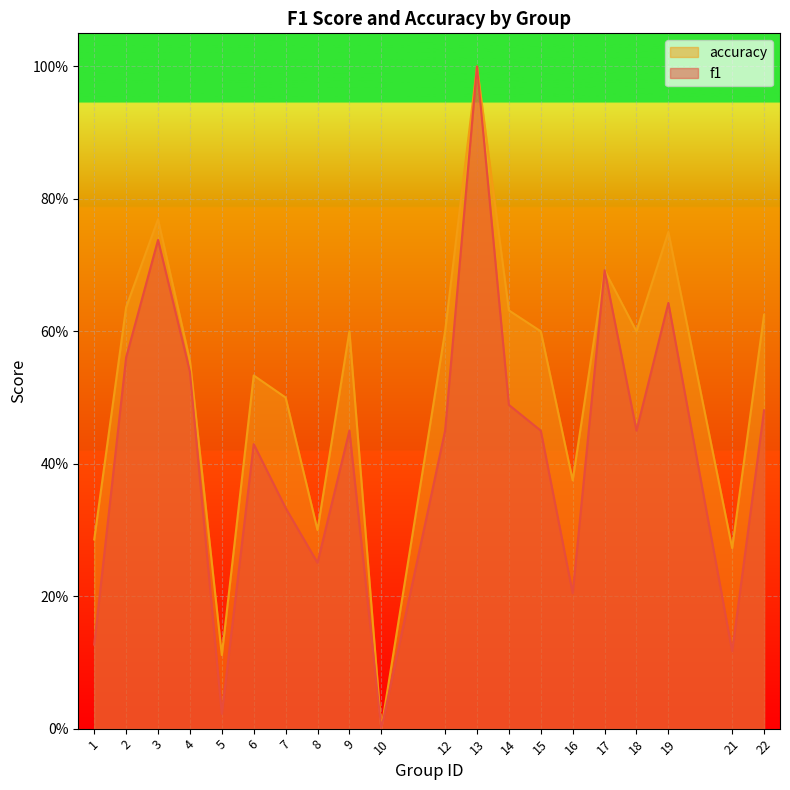

How many lines are shown in the chart?

2